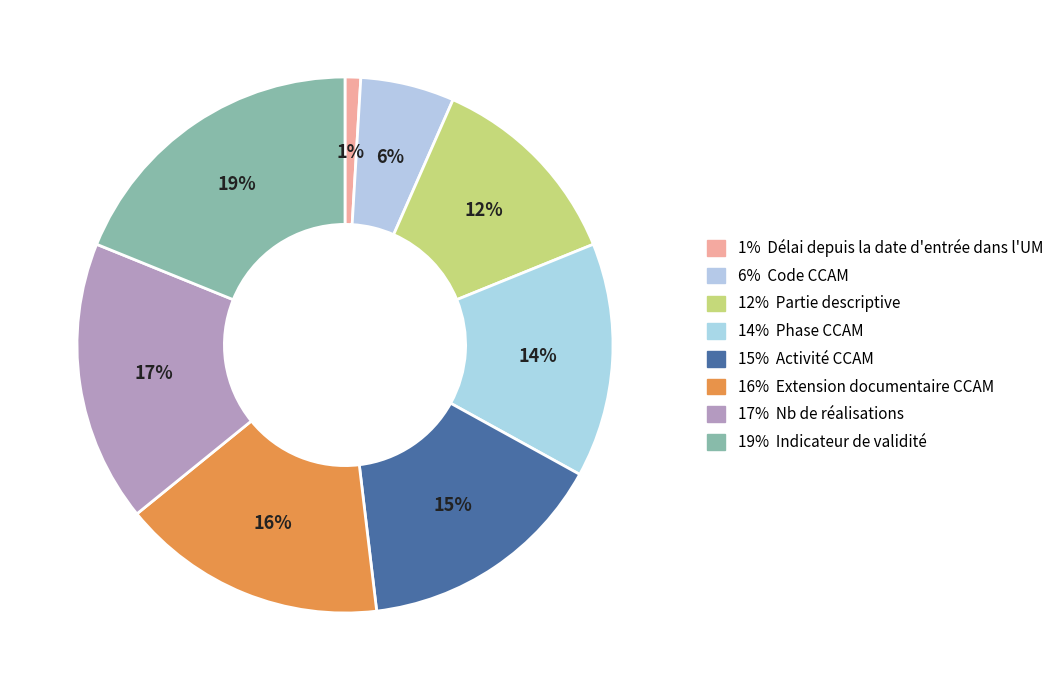

Which category has the smallest portion of the pie?

Délai depuis la date d'entrée dans l'UM